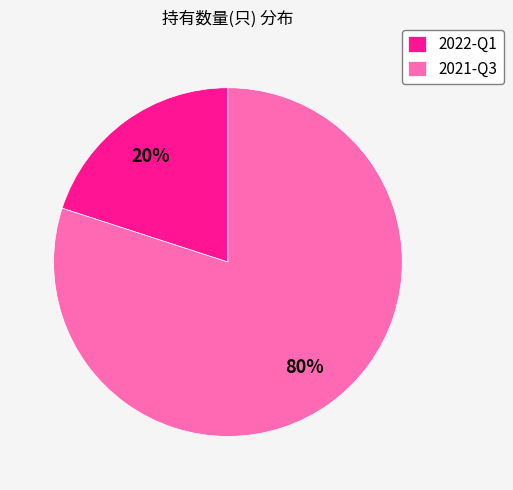

What is the ratio of the value at 2021-Q3 to the value at 2022-Q1?

4.0